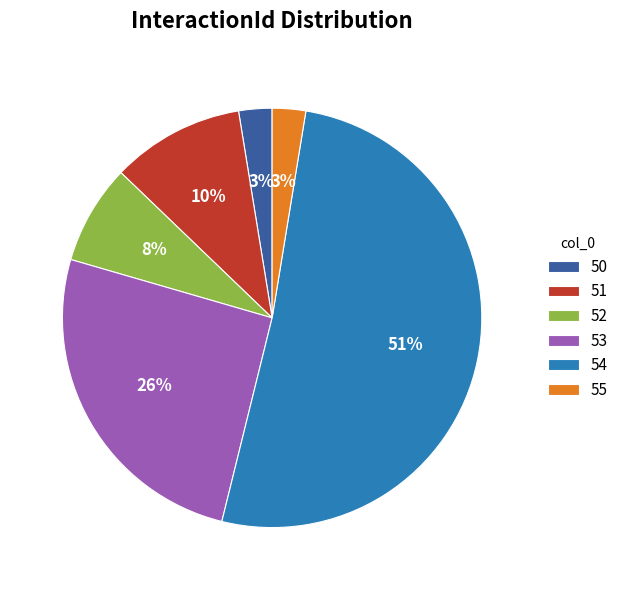

How many slices are in this pie chart?

6